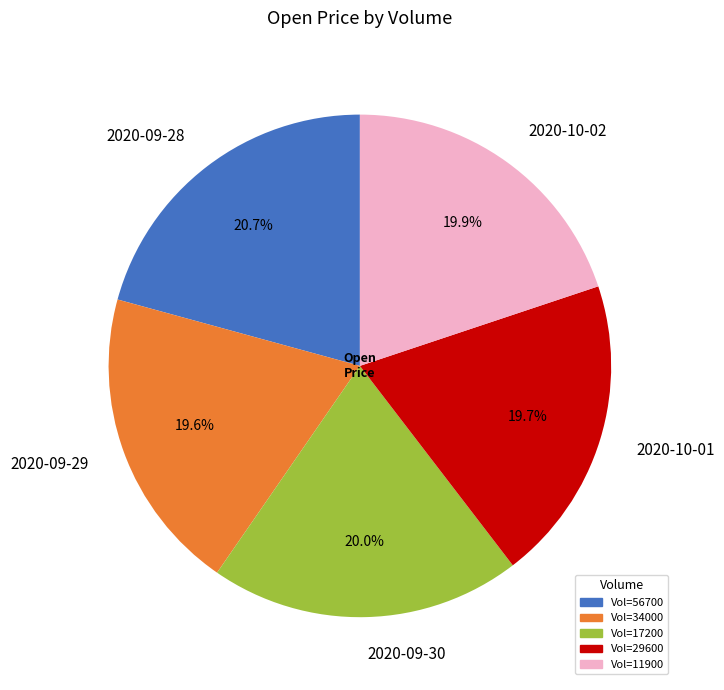

Approximately how many times larger is the value at 2020-09-28 compared to 2020-10-01?

1.1